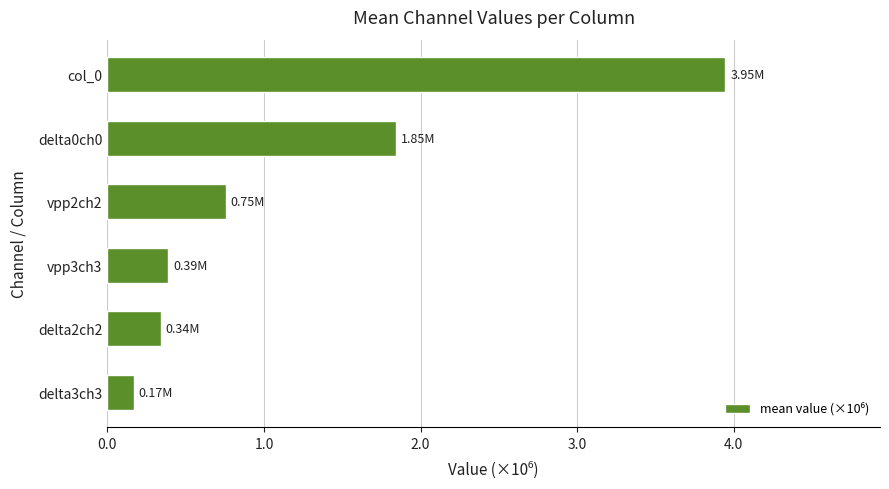

How many series are shown in this chart?

1